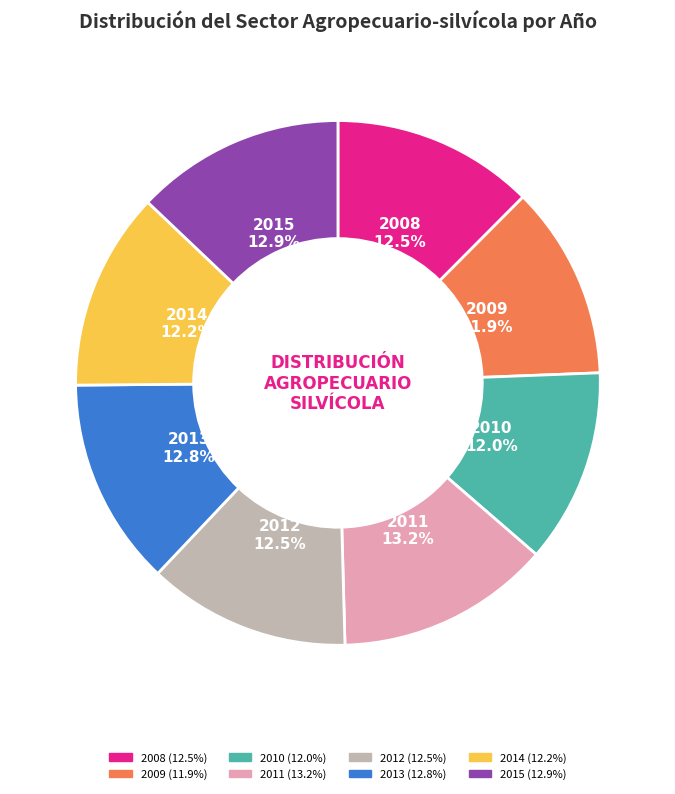

Combined, do 2015 and 2010 account for over 50%?

No